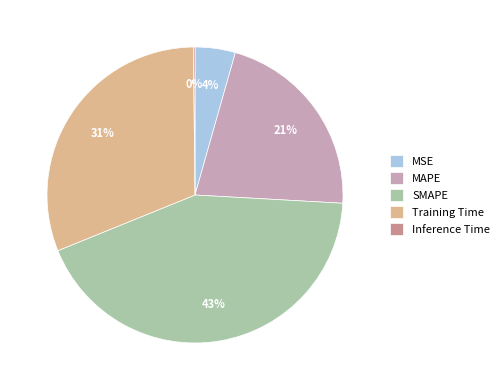

Is there a majority slice in this chart?

No